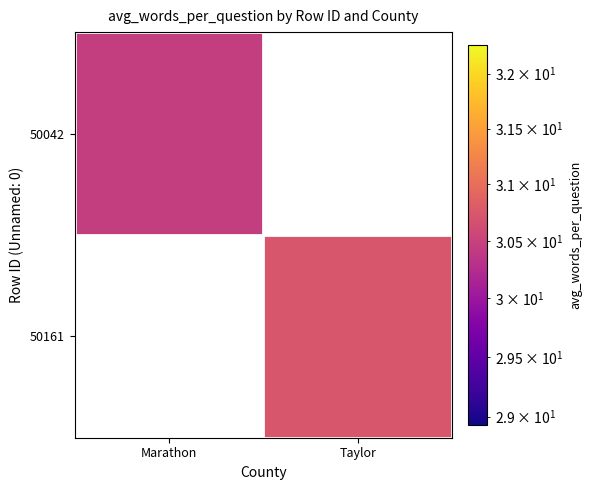

Between Marathon and Taylor, which is larger?

Taylor